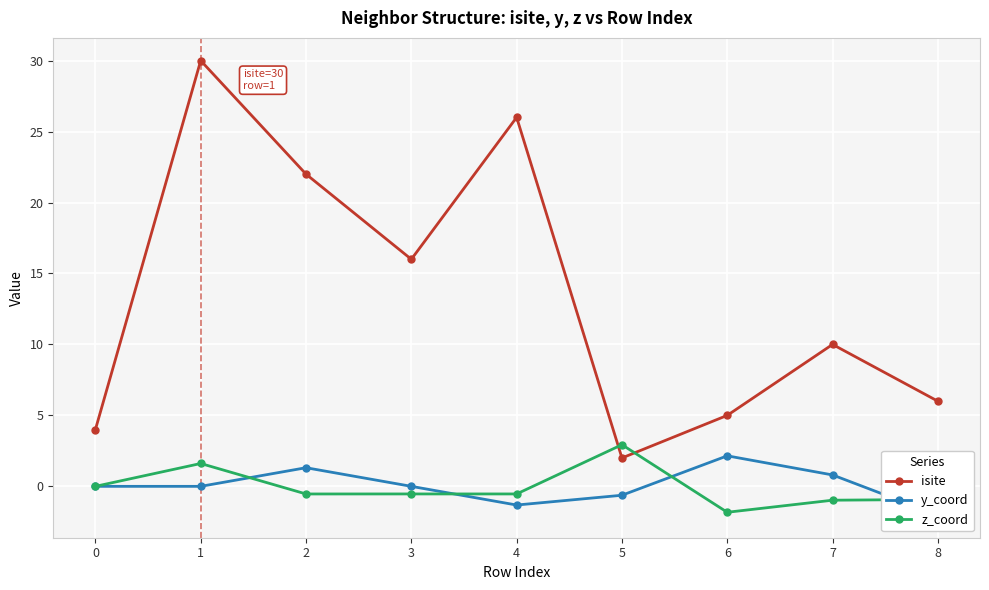

How many lines are shown in the chart?

3